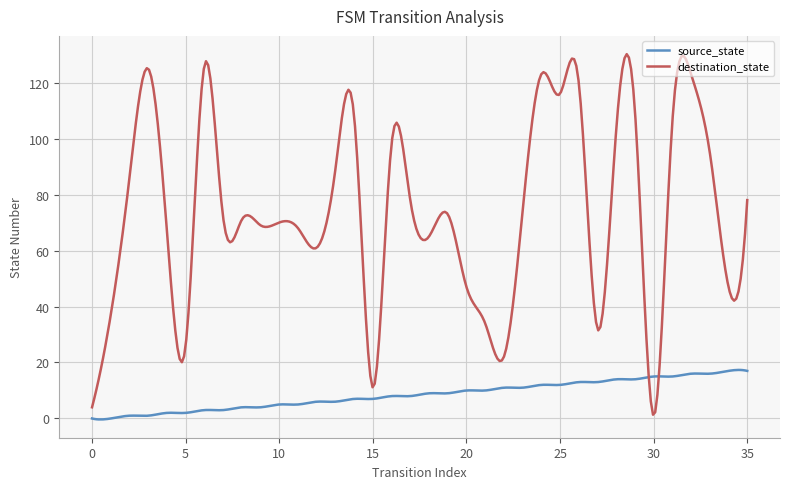

List the series in order of their overall mean, lowest first.

source_state, destination_state